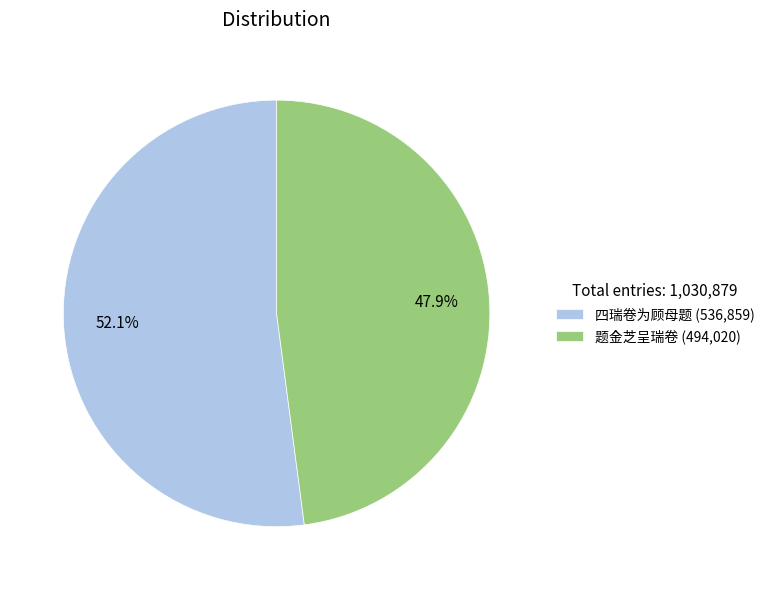

What is the smallest slice in the pie chart?

题金芝呈瑞卷